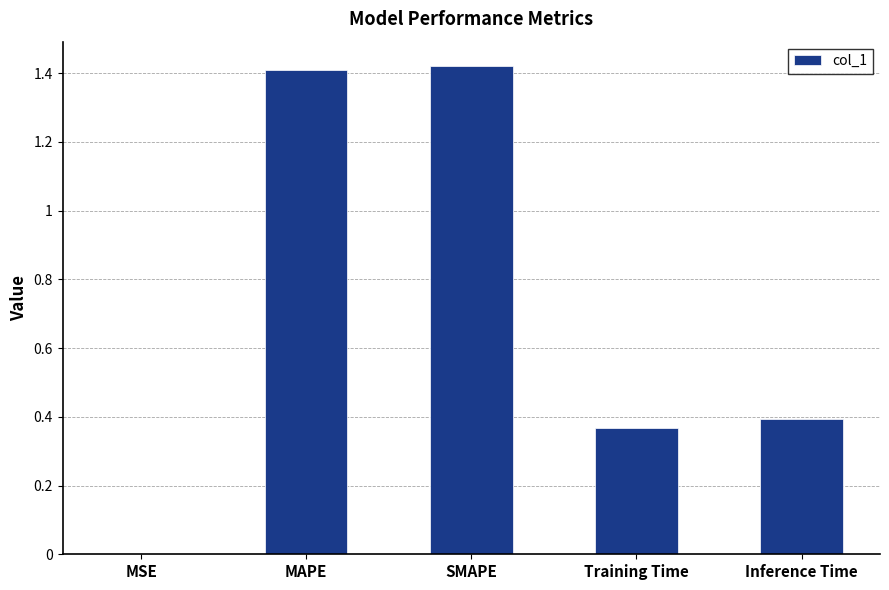

What is the change in value from SMAPE to Inference Time?

-1.0